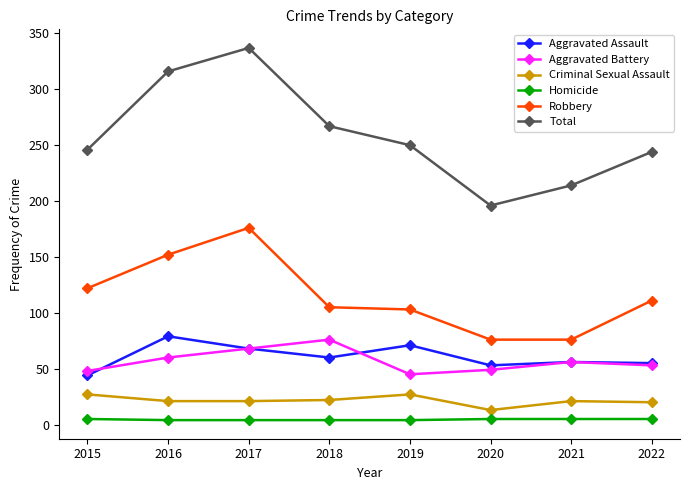

What are all the series names shown in the legend?

Aggravated Assault, Aggravated Battery, Criminal Sexual Assault, Homicide, Robbery, Total